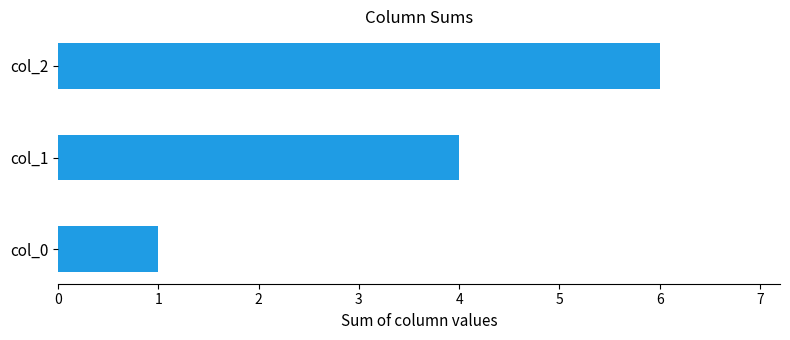

Between col_2 and col_1, which is larger?

col_2